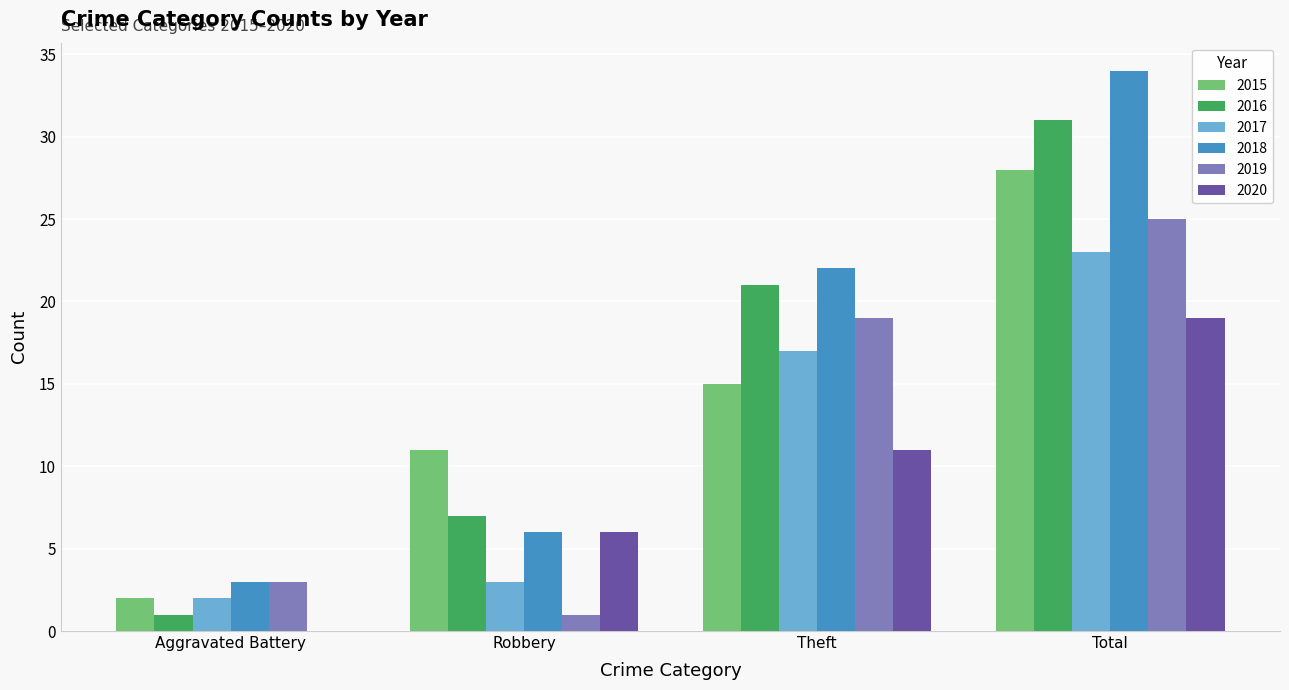

Where is 2015 nearest to the value 15?

Theft